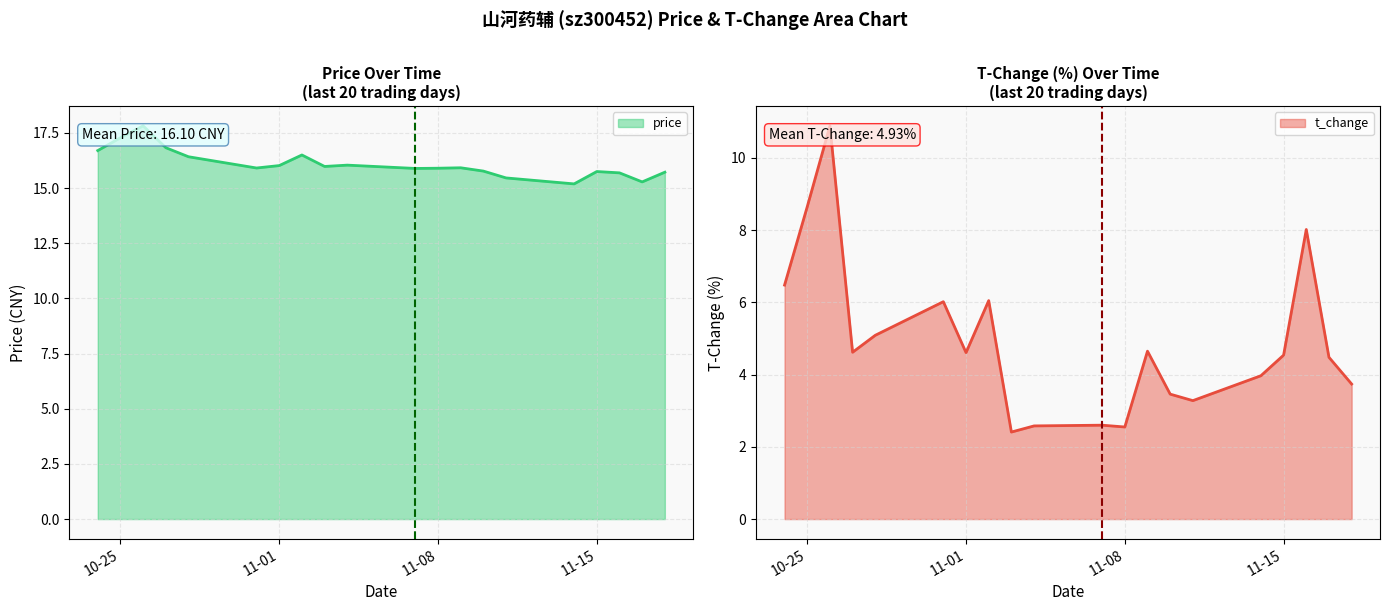

Rank the series by their maximum value, from lowest to highest.

t_change, price